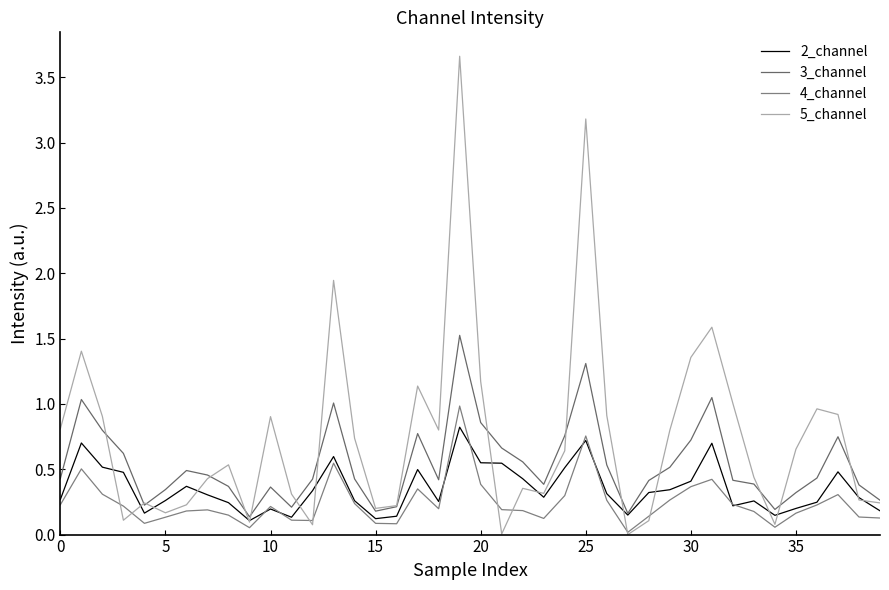

In 2_channel, how many points are higher than both neighbors (excluding endpoints)?

10